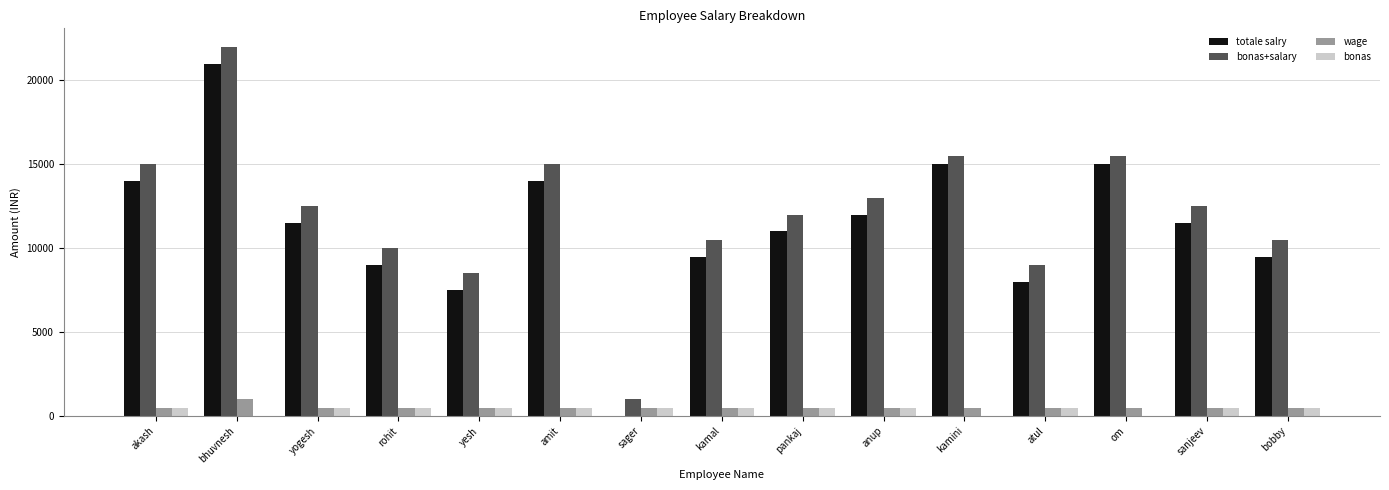

How many distinct data groups are displayed?

4